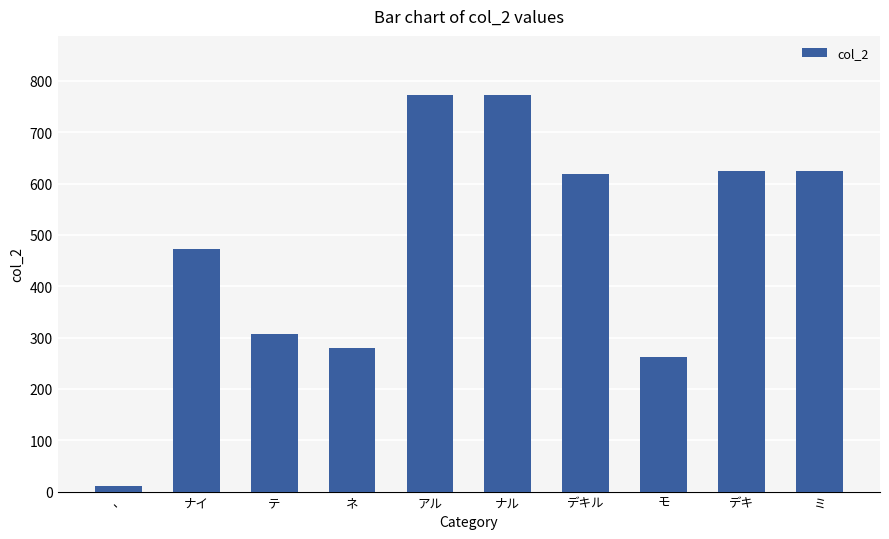

What is the approximate value at 、?

10